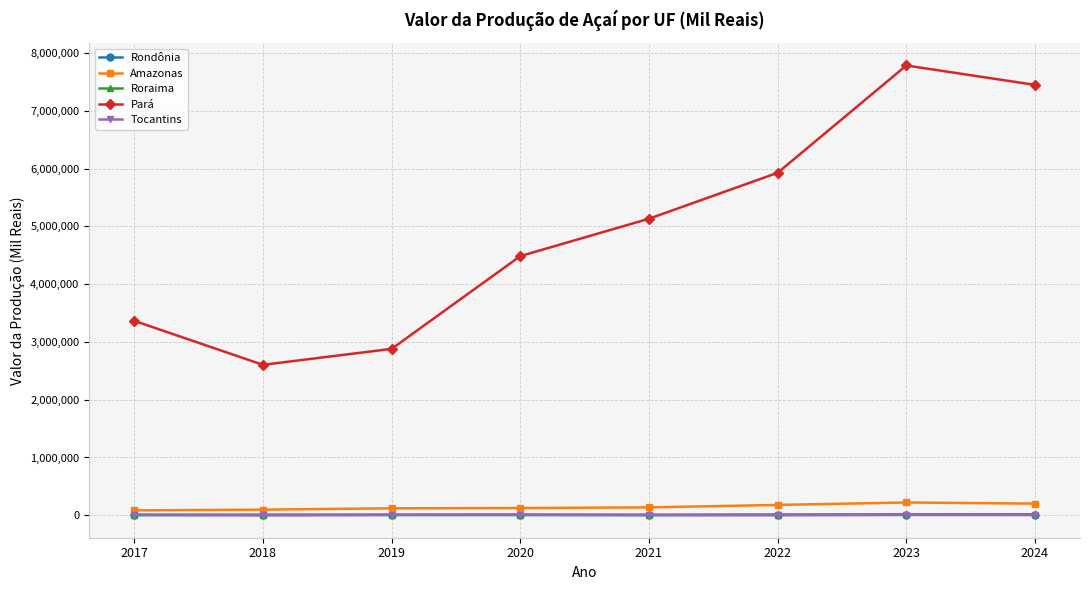

How many data points in Tocantins are less than 6244?

4